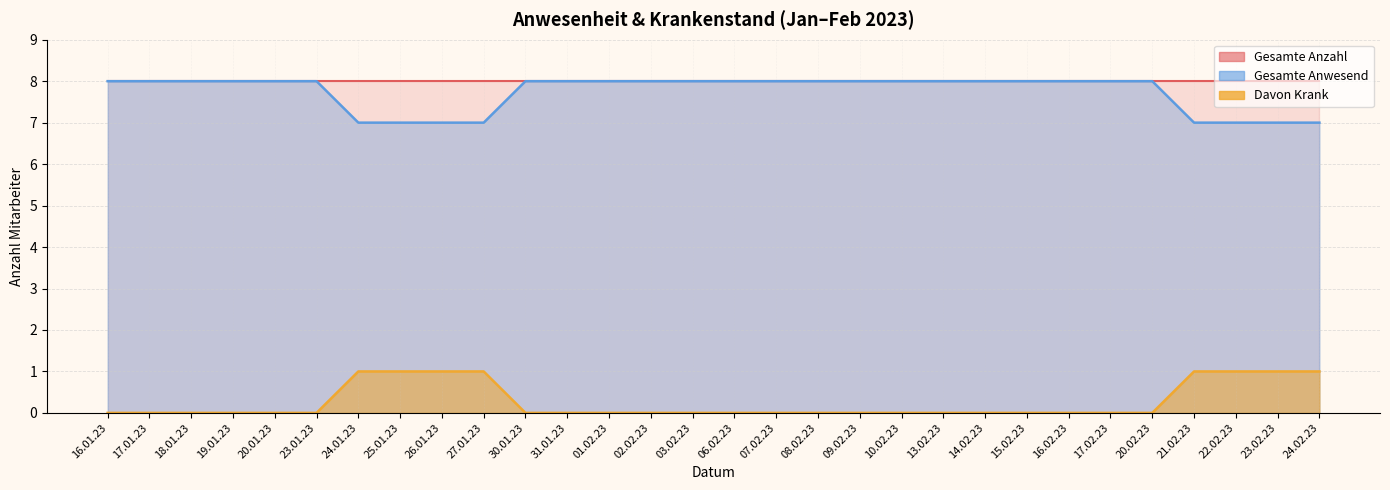

How many values in Davon Krank are above zero?

8